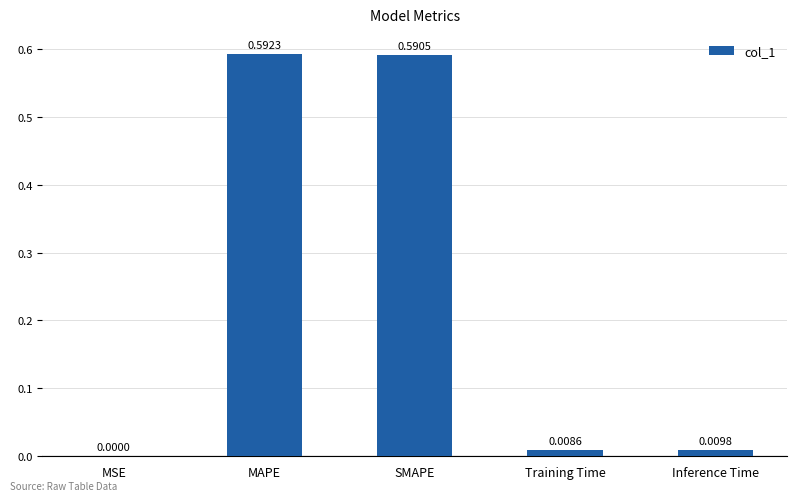

Which category has the highest value across all series?

MAPE